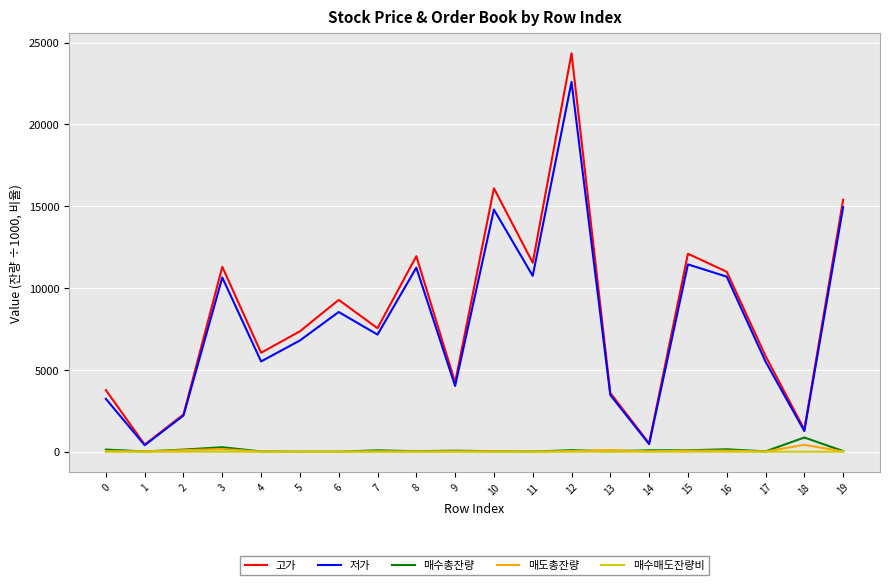

How many lines are shown in the chart?

5